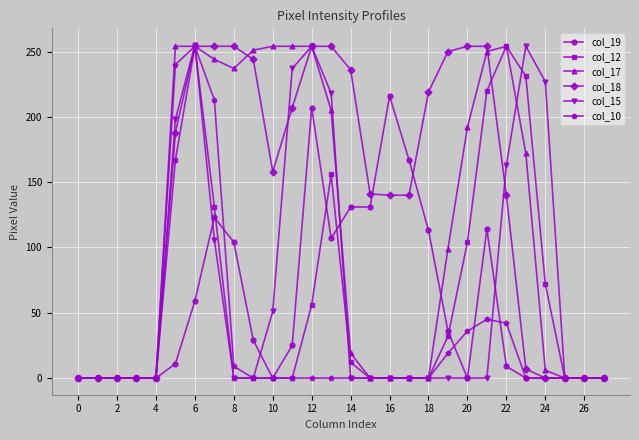

At how many categories does at least one series exceed 184?

18